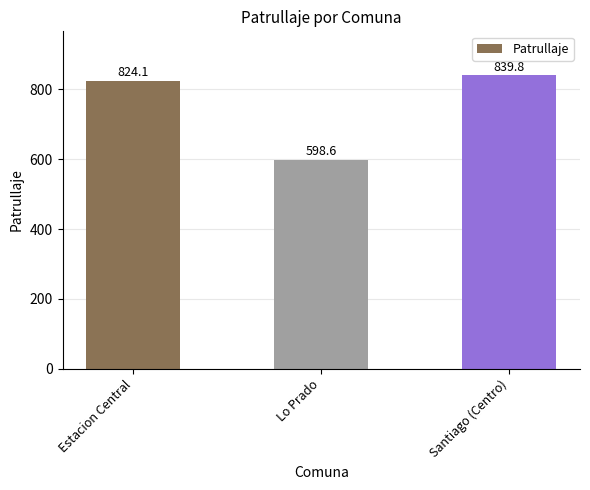

True or false: the data shows 1175.2 at Santiago (Centro).

False